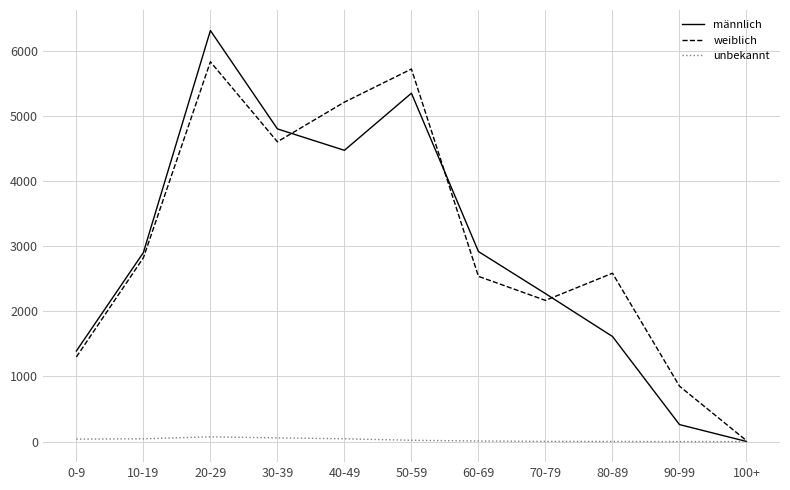

At 20-29, list the series in order from largest to smallest.

männlich, weiblich, unbekannt